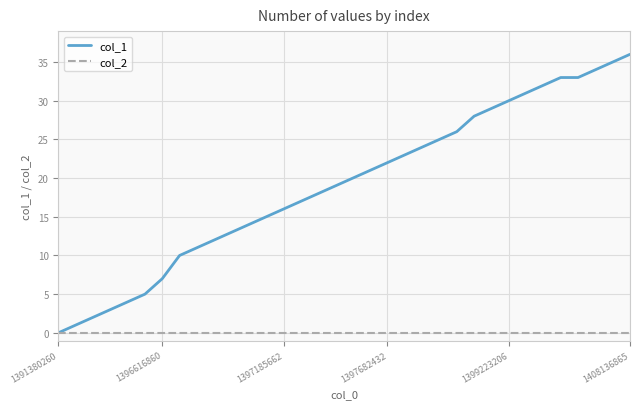

What are all the series names shown in the legend?

col_1, col_2